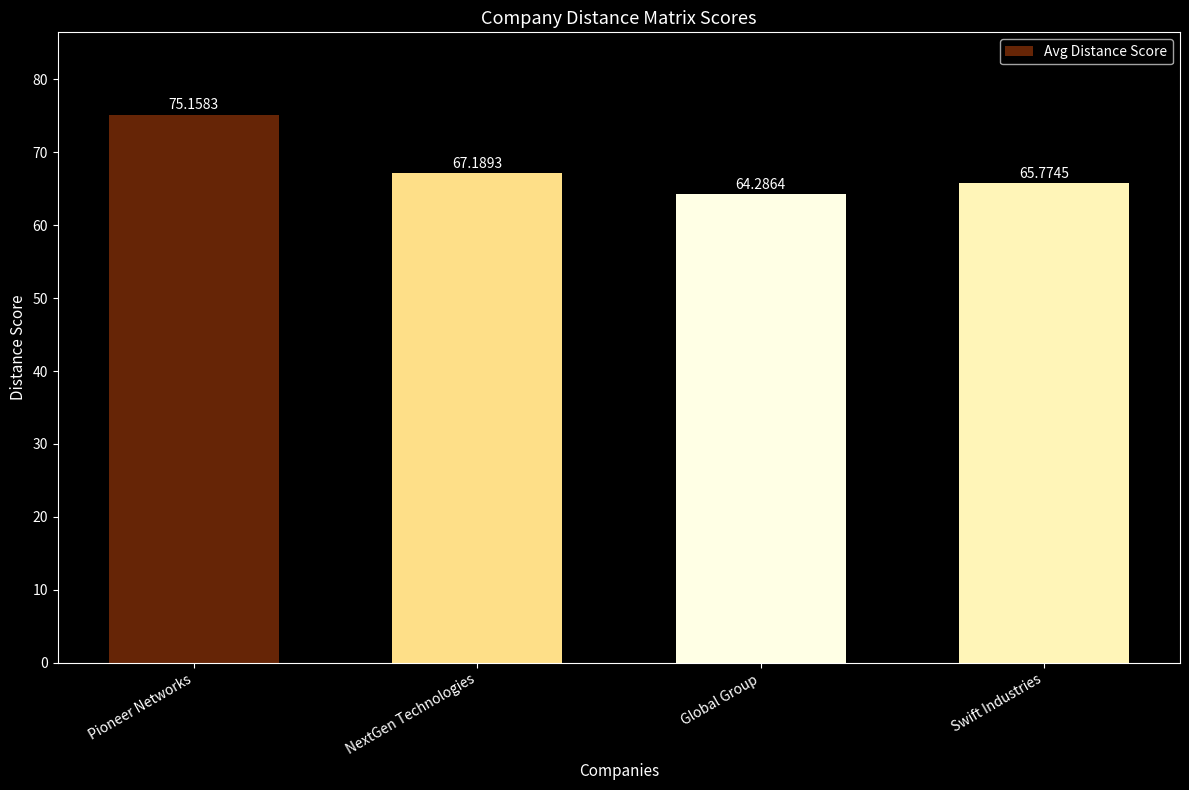

The value at Global Group is 64.3. True or false?

True